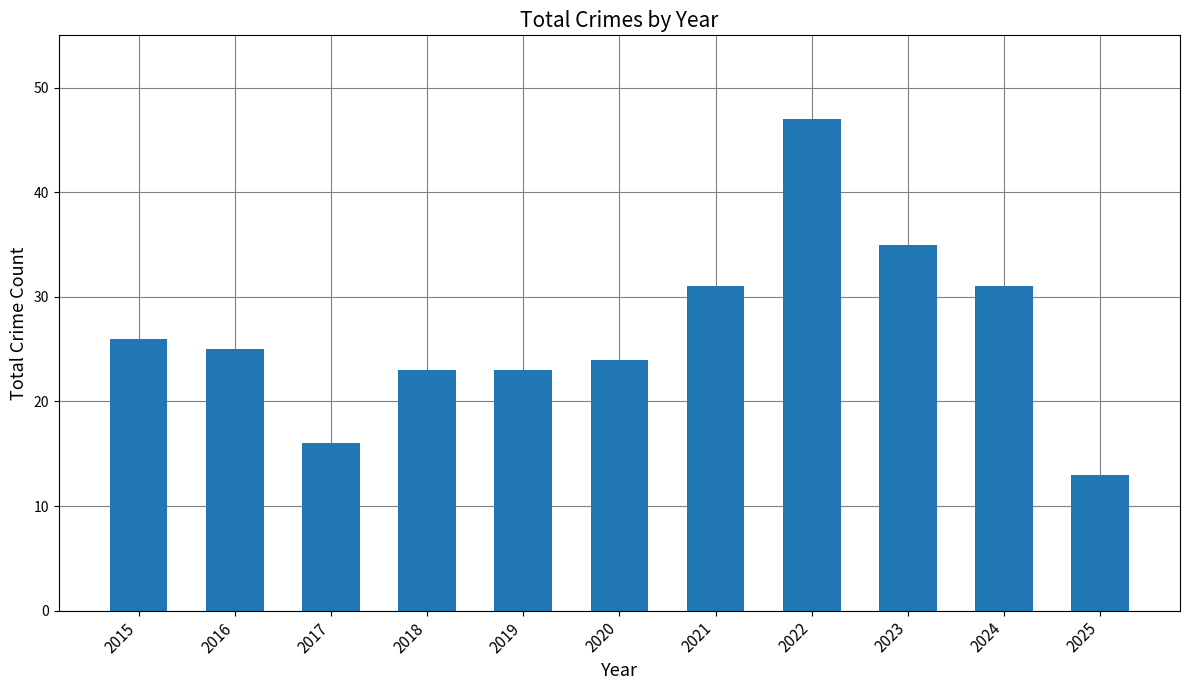

Which label corresponds to the largest value in the chart?

2022